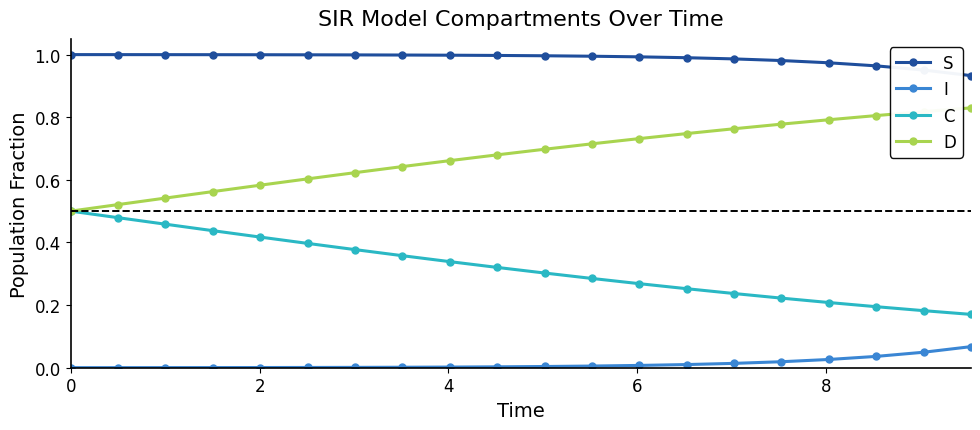

True or false: D and I intersect in this chart.

False